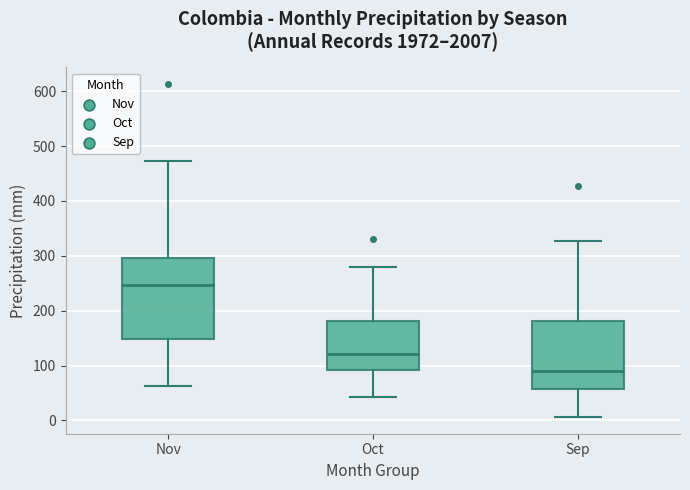

Reading left to right, read every box against the y-axis: the position of its median line, the range the box covers, and the ends of its whiskers. The values are not printed on the chart, so give them approximately, as read against the axis.

Nov: median 250, box 150 to 300, whiskers 60 to 470
Oct: median 120, box 90 to 180, whiskers 40 to 280
Sep: median 90, box 60 to 180, whiskers 10 to 330